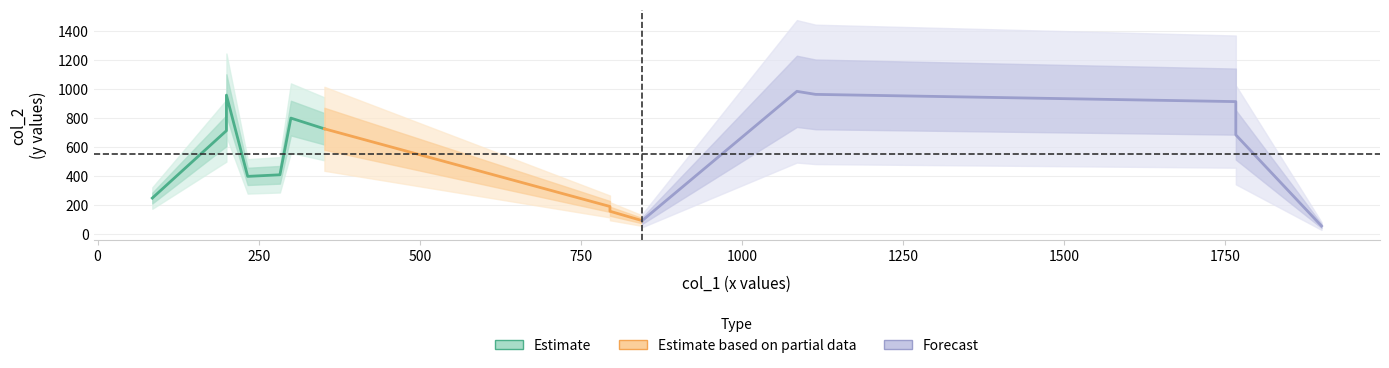

What is the greatest value displayed?

985